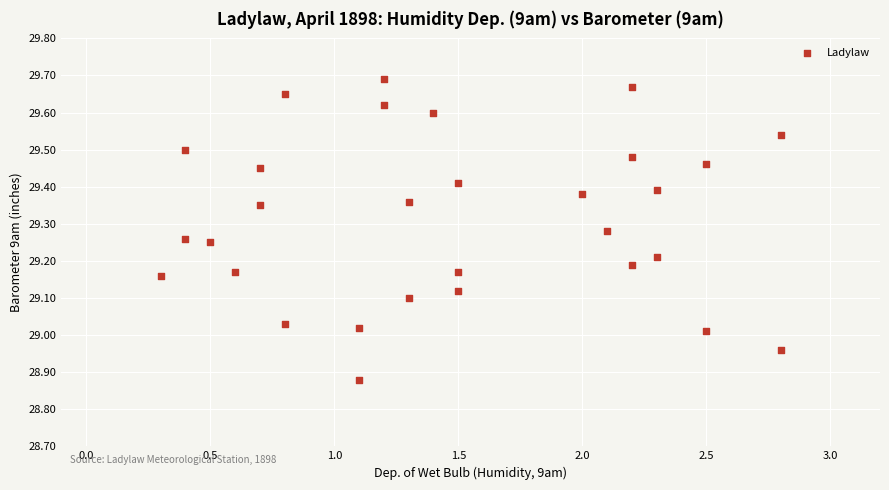

What is the range of X values (max minus min)?

2.5